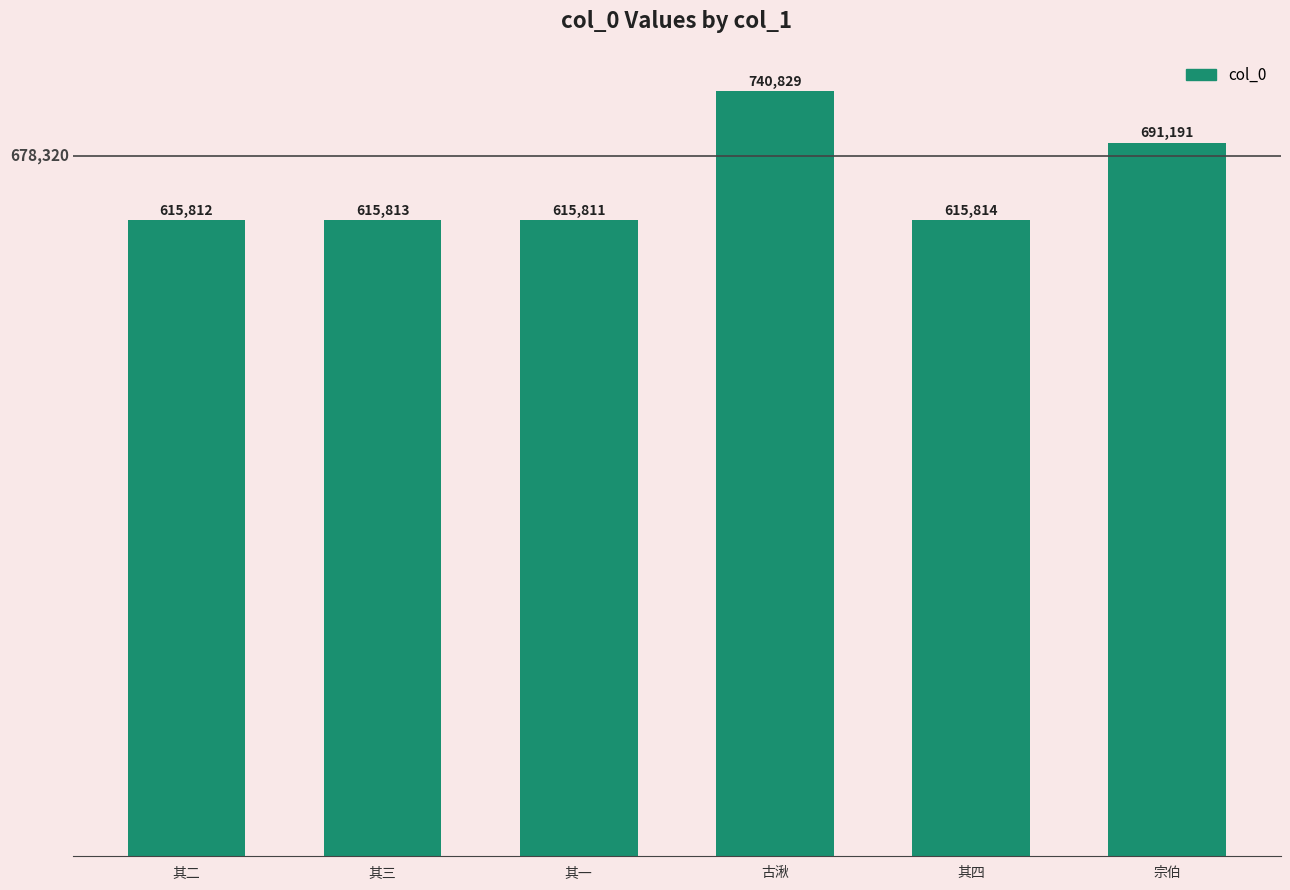

Which has a higher value, 其一 or 其三?

其三